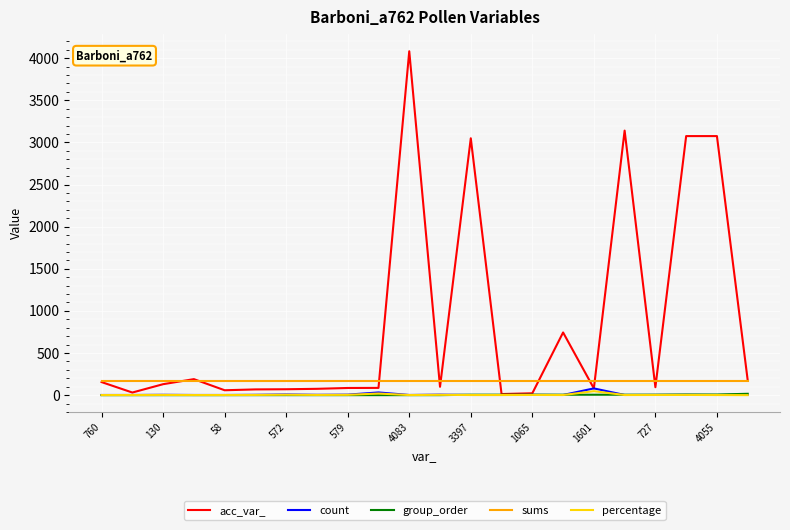

What is the maximum value shown in the chart?

4082.0